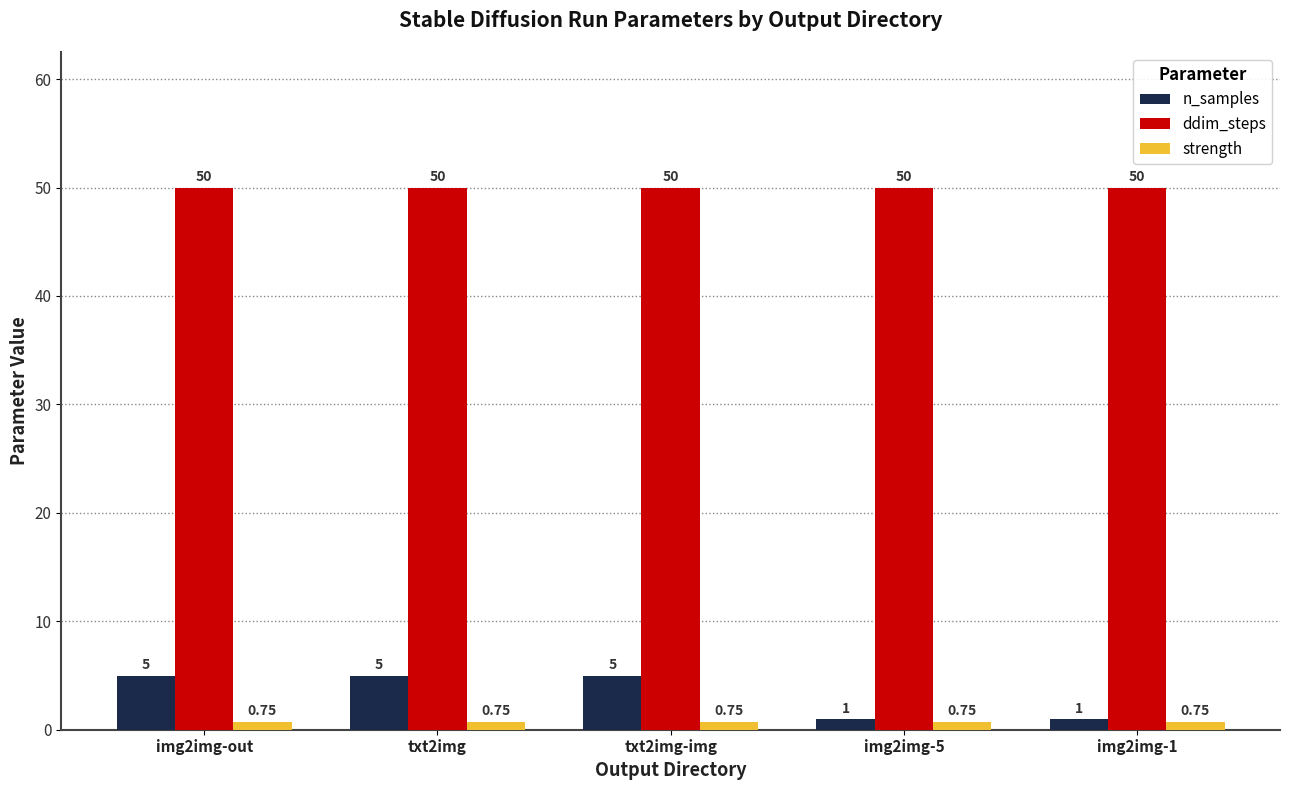

How many bars are there in each group?

3